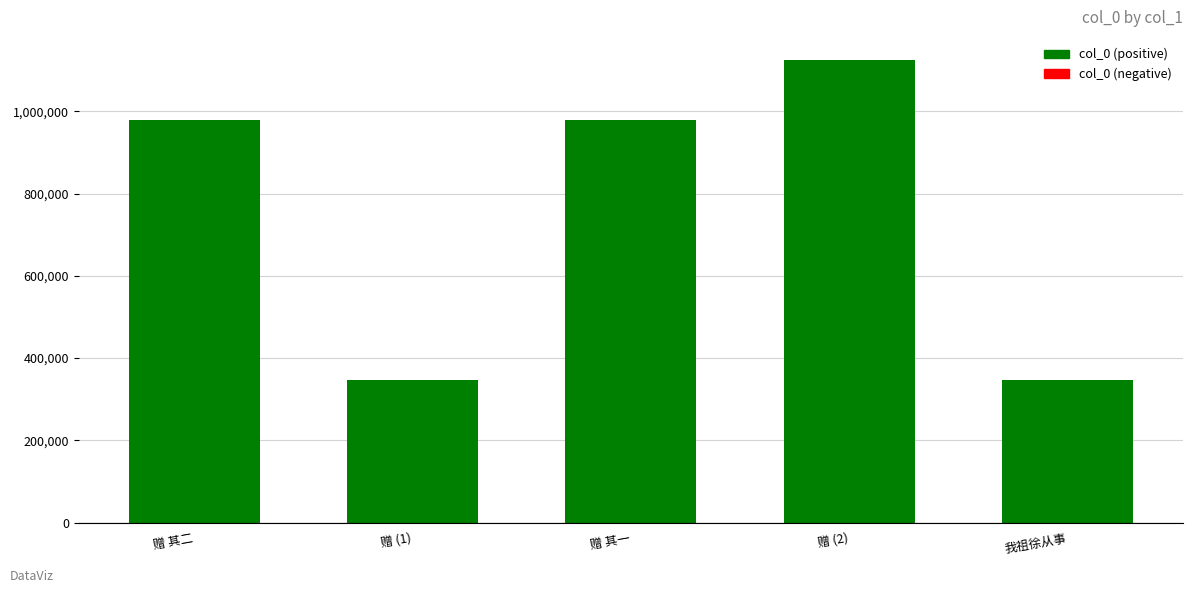

What is the change in value from 赠 其二 to 赠 (2)?

+146689